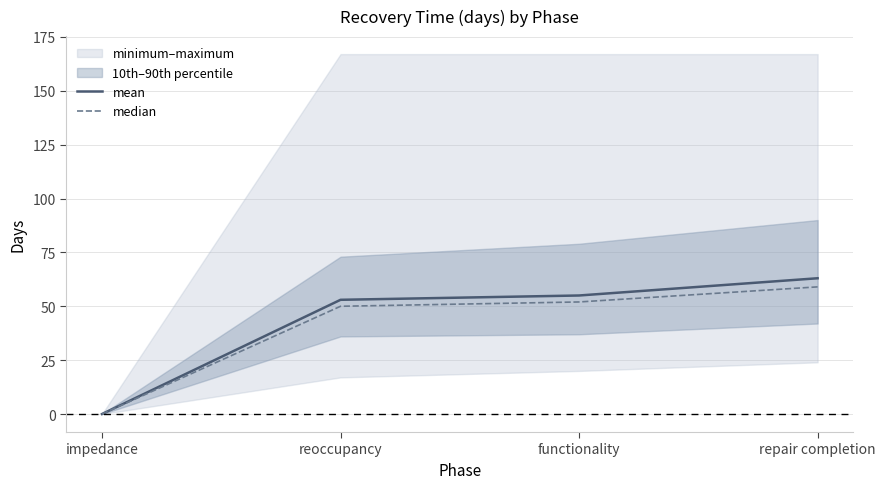

The value of mean at impedance is -22. True or false?

False